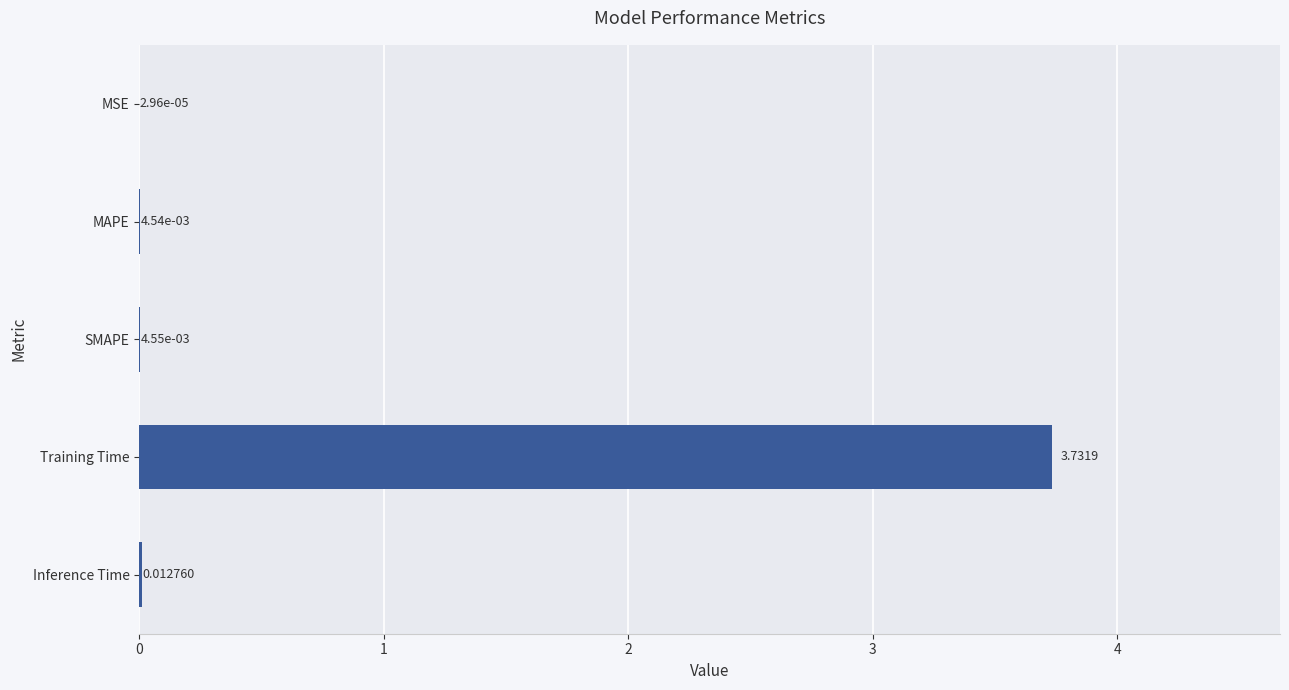

Which has a higher value, Inference Time or Training Time?

Training Time